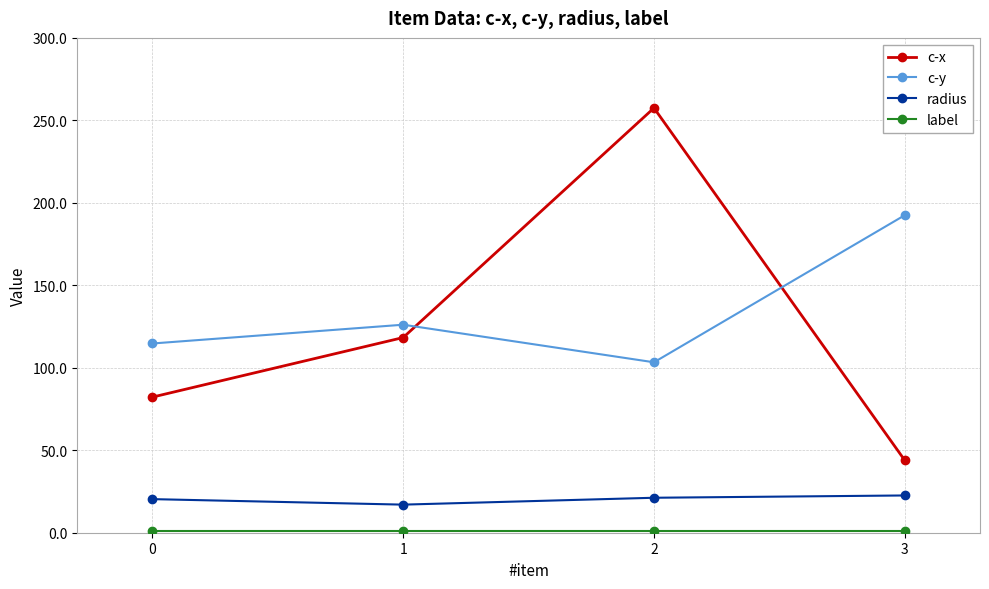

The c-x series shows 50.7 at 0. True or false?

False